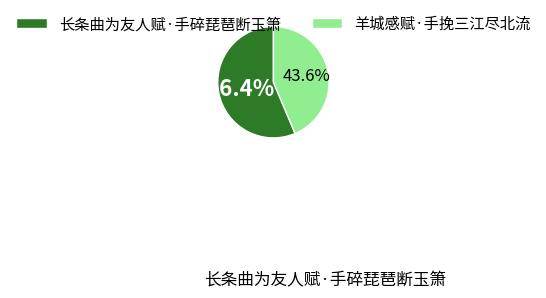

Is the sum of 羊城感赋·手挽三江尽北流 and 长条曲为友人赋·手碎琵琶断玉箫 greater than half?

Yes